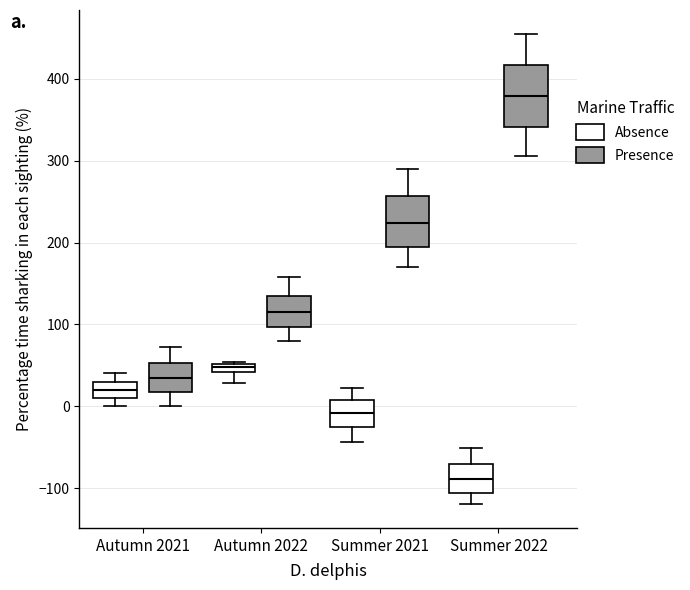

Where is the lower edge of the box for Autumn 2022 (Presence) on the y-axis? The values are not printed on the chart, so give them approximately, as read against the axis.

100